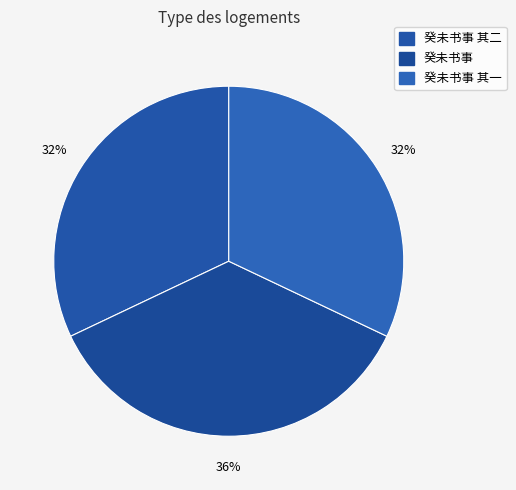

Rank the categories by value from highest to lowest.

癸未书事, 癸未书事 其二, 癸未书事 其一